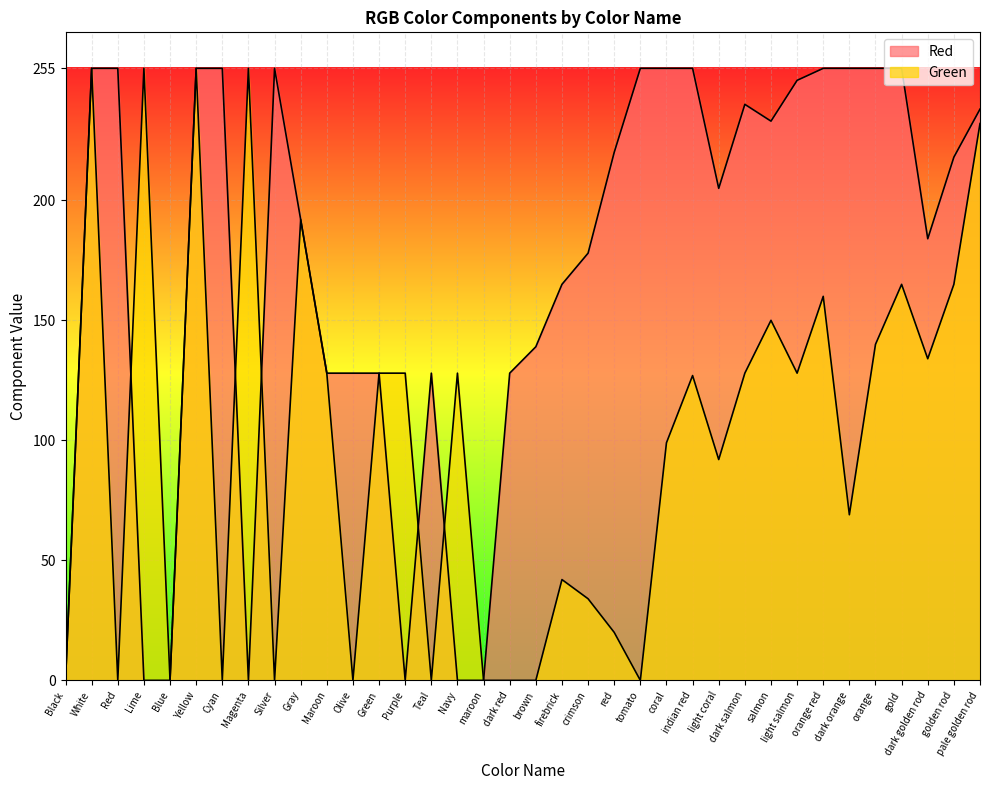

Reading right to left, what are all the values shown in this chart?

Red: 238	218	184	255	255	255	255	250	233	240	205	255	255	255	220	178	165	139	128	0	0	128	0	128	128	128	192	255	0	255	255	0	0	255	255	0
Green: 232	165	134	165	140	69	160	128	150	128	92	127	99	0	20	34	42	0	0	0	128	0	128	128	0	128	192	0	255	0	255	0	255	0	255	0